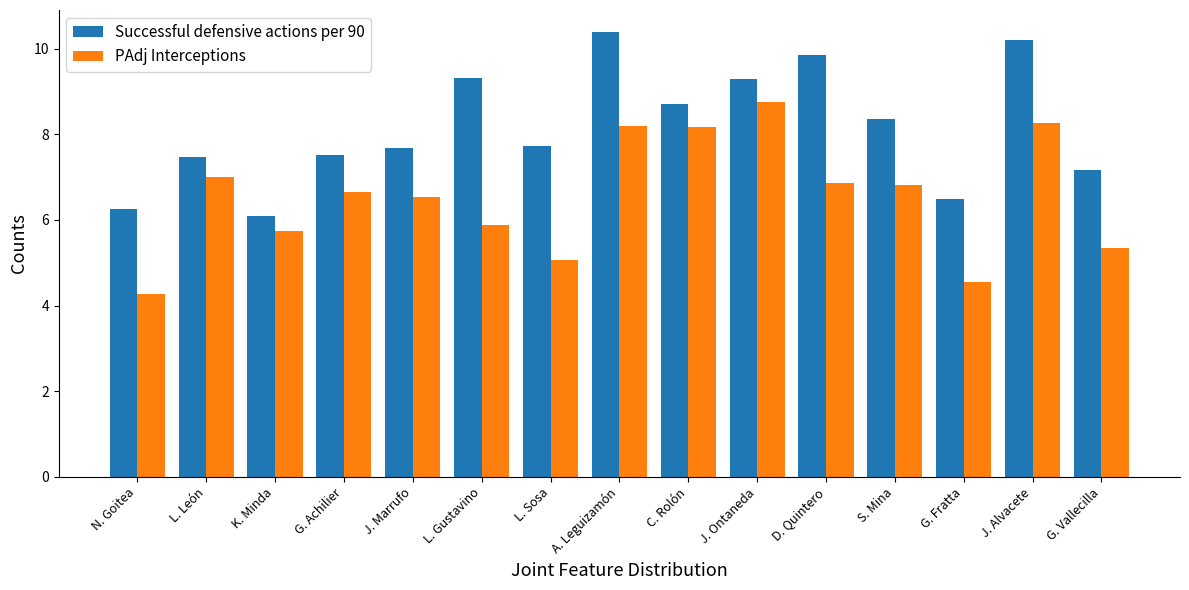

What are all the series names shown in the legend?

Successful defensive actions per 90, PAdj Interceptions